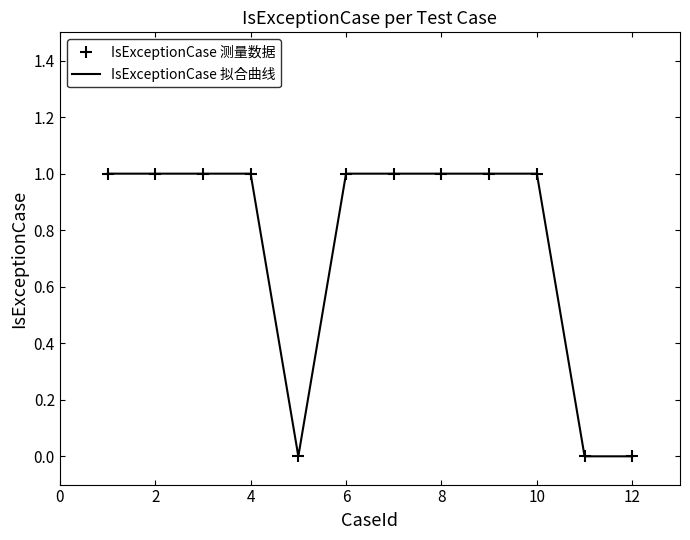

Reading left to right, extract all data points from this chart.

IsExceptionCase 测量数据: 1	1	1	1	0	1	1	1	1	1	0	0
IsExceptionCase 拟合曲线: 1	1	1	1	0	1	1	1	1	1	0	0